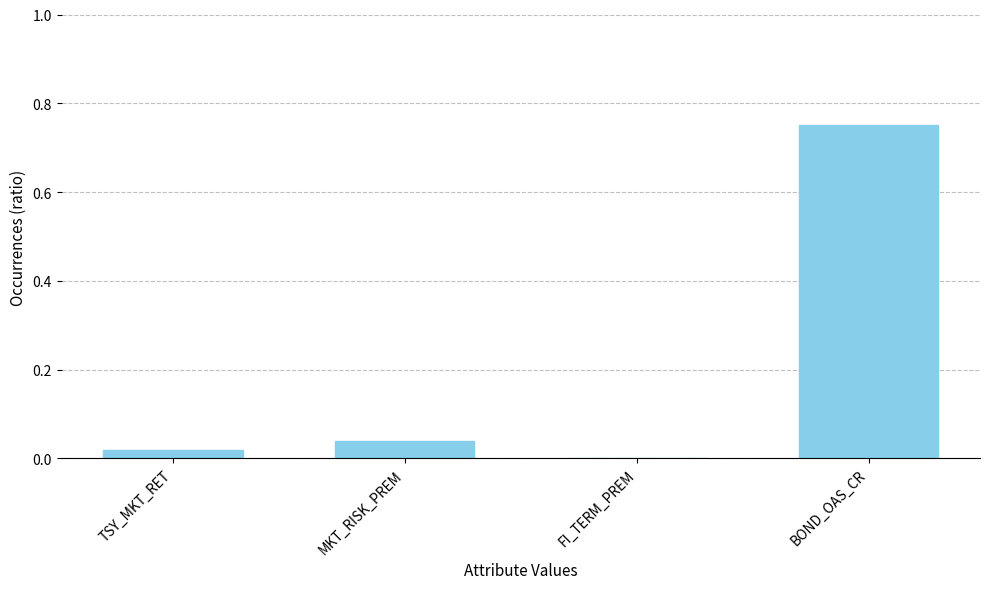

Which category has the highest value across all series?

BOND_OAS_CR